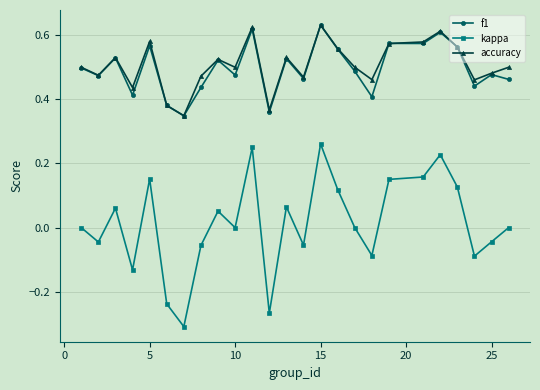

True or false: f1 and kappa intersect in this chart.

False